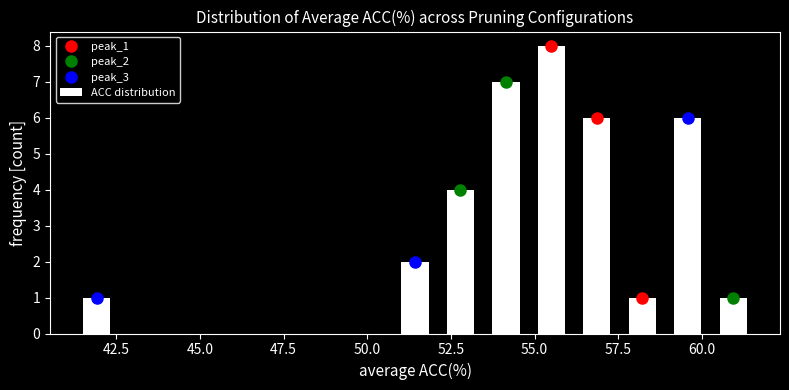

Read against the x-axis, roughly where is the centre of the tallest bar?

55.5